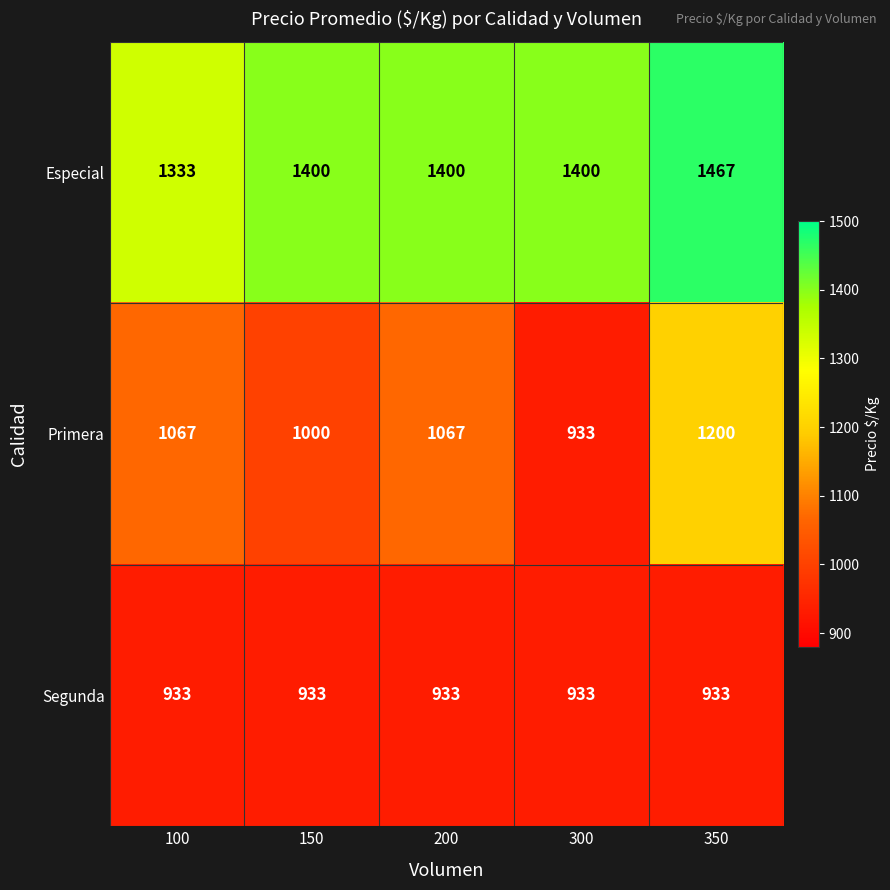

What value does the Primera series have at 100?

1067